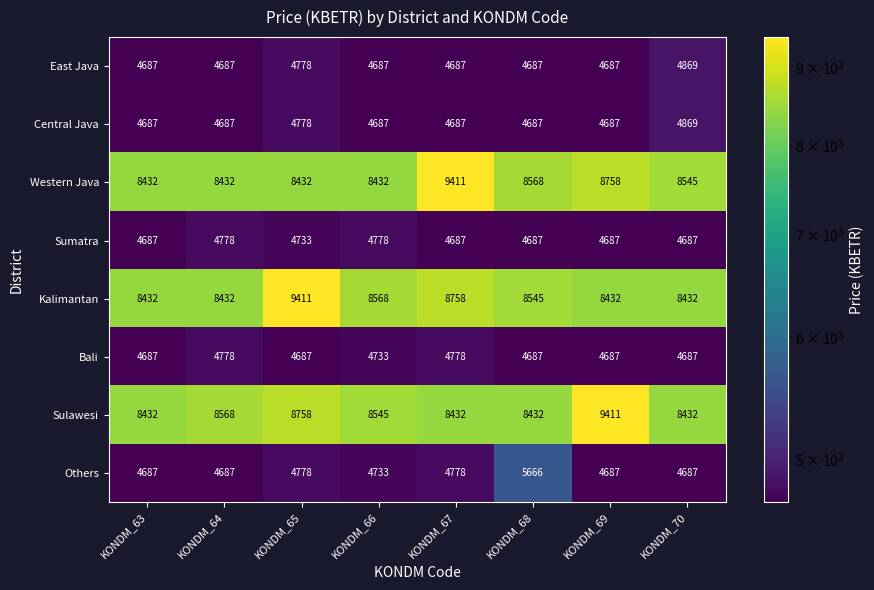

At which category is the sum across all series the highest?

KONDM_65